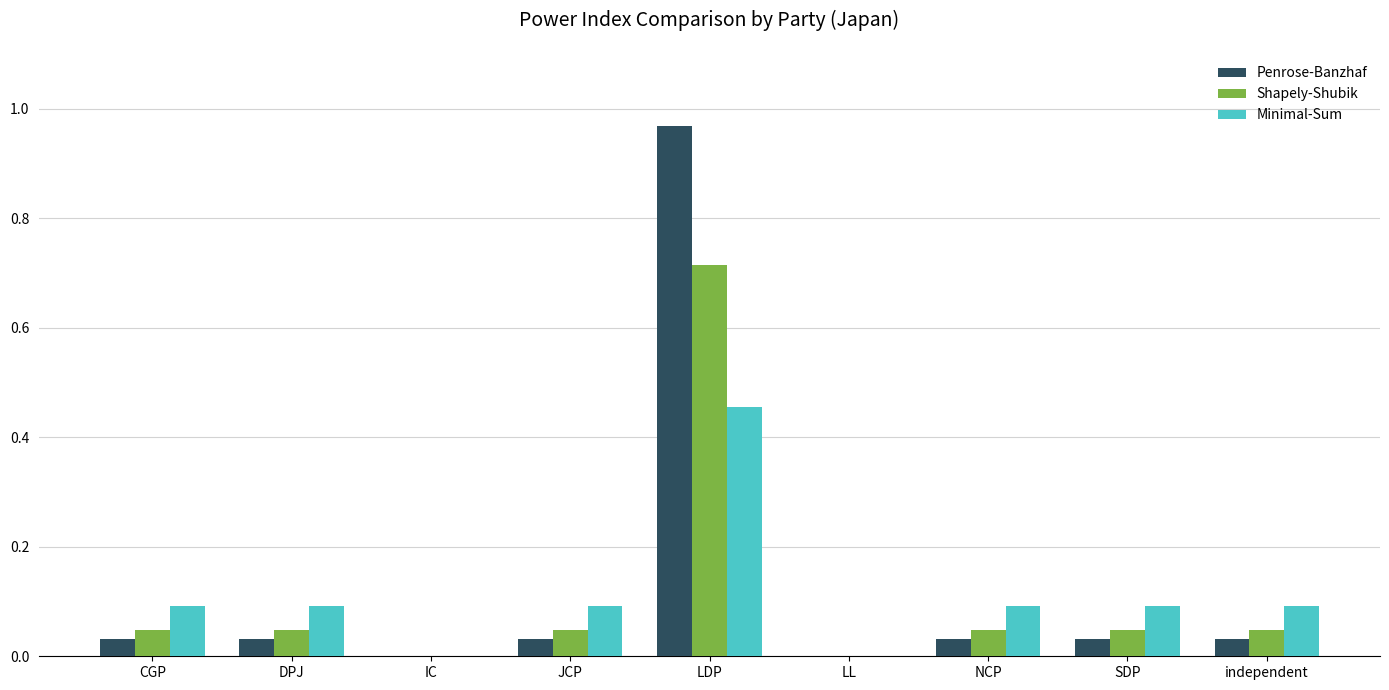

Is it true that Shapely-Shubik equals 0.0 at independent?

True